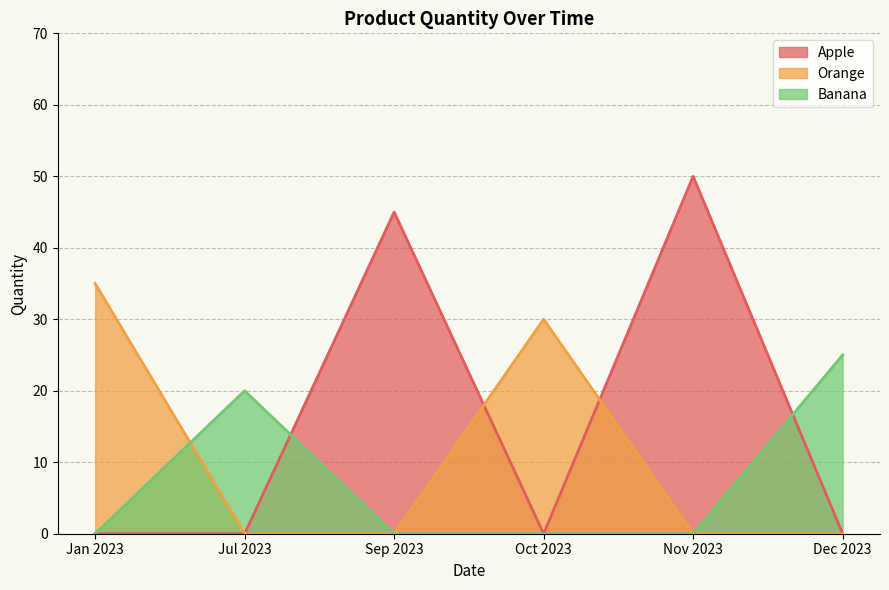

Is the value of Apple at 01.11.2023 greater than the value of Banana at 02.10.2023?

Yes